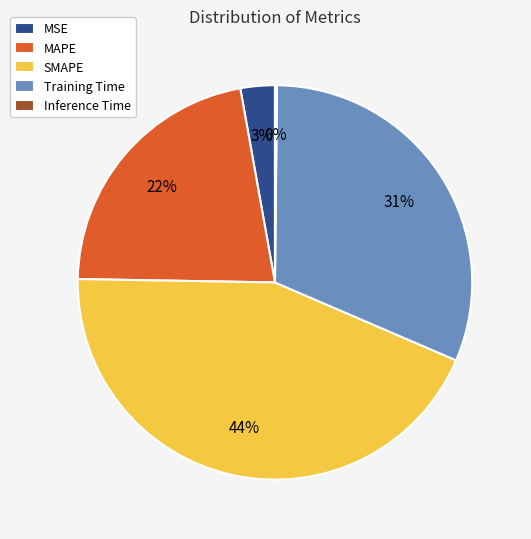

True or false: SMAPE accounts for 35% of the total.

False